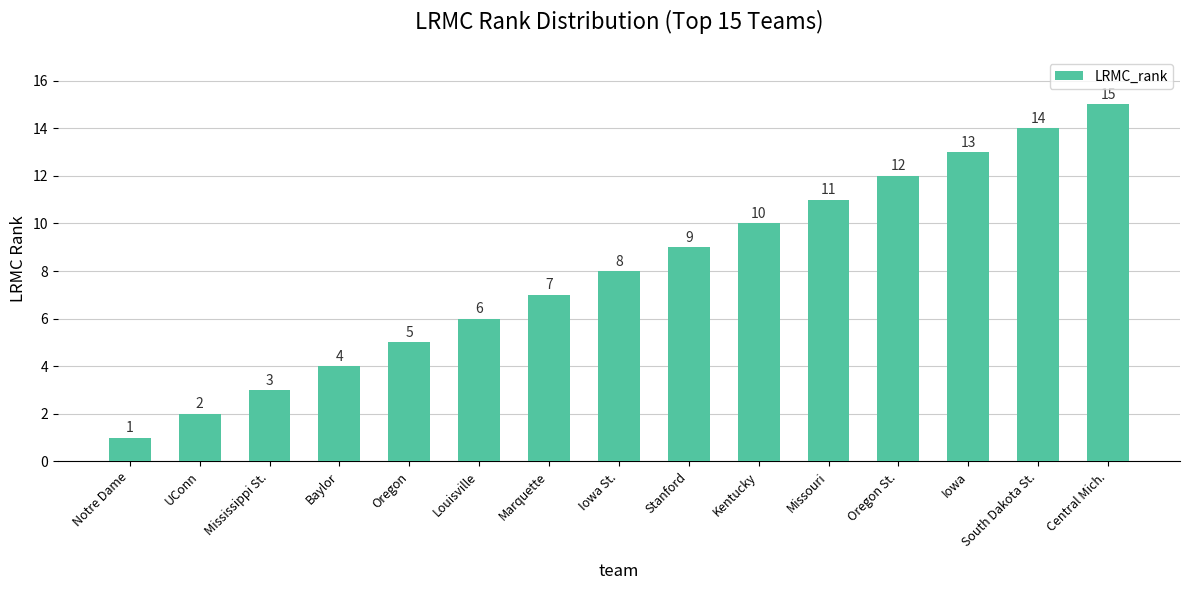

Where is the data nearest to the value 8?

Iowa St.